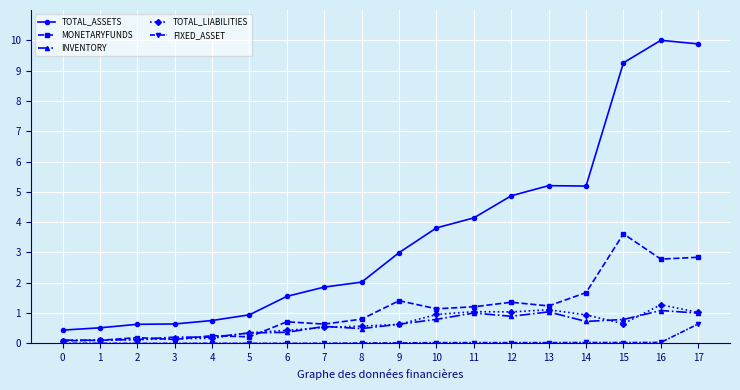

What is the sum of the TOTAL_ASSETS values at 0 and 4?

1.2